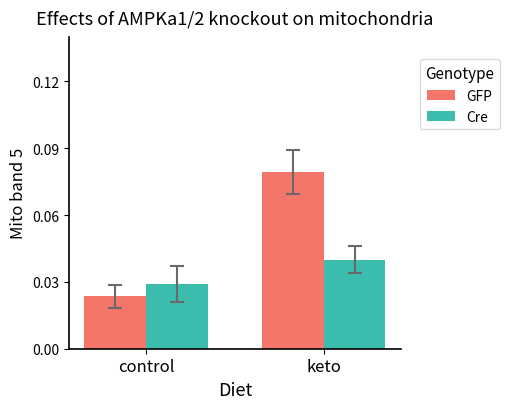

At which category does the chart reach its minimum across all series?

control